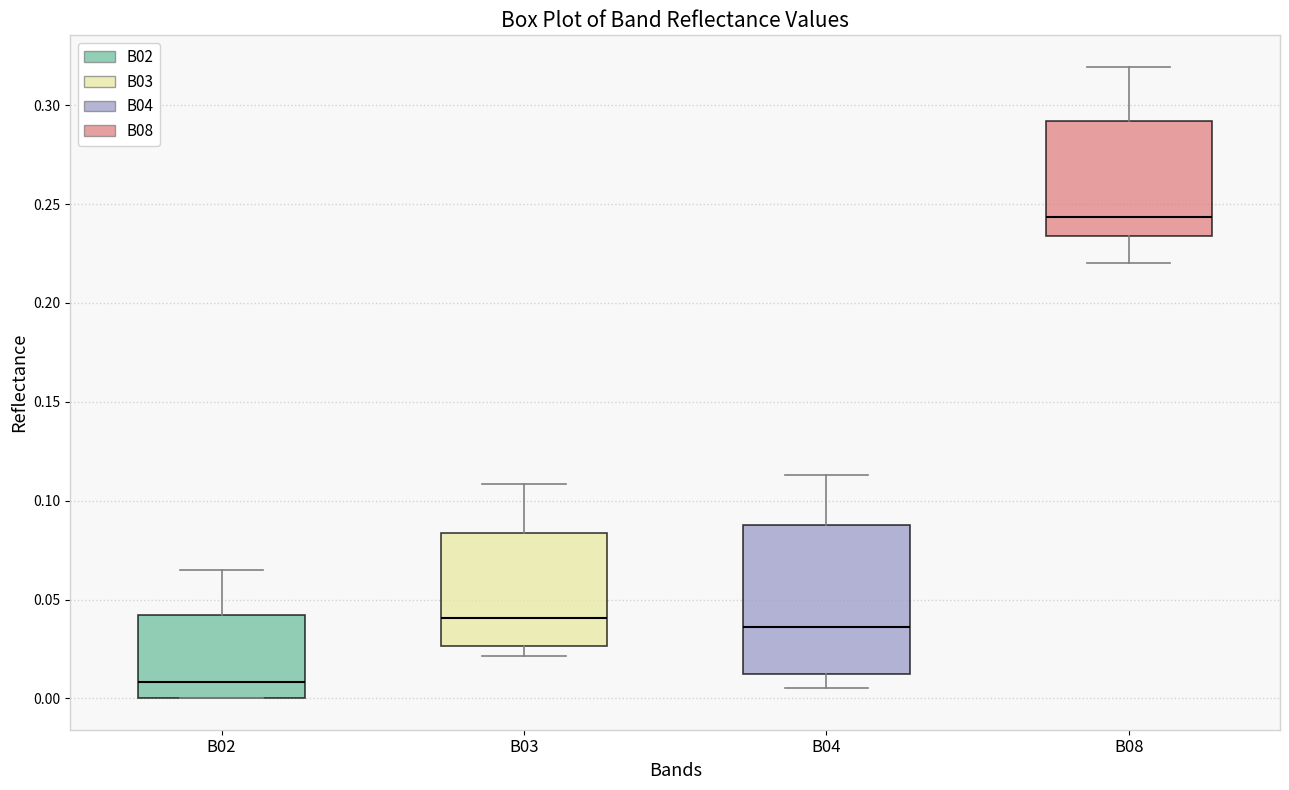

Comparing the boxes themselves (not the whiskers), which one is the tallest?

B04